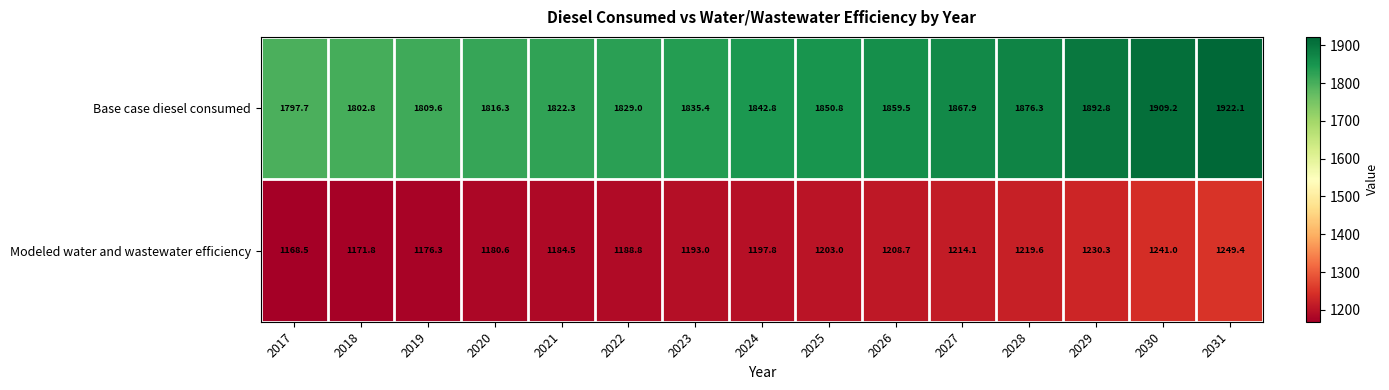

At 2031, list the series in order from smallest to largest.

Modeled water and wastewater efficiency, Base case diesel consumed